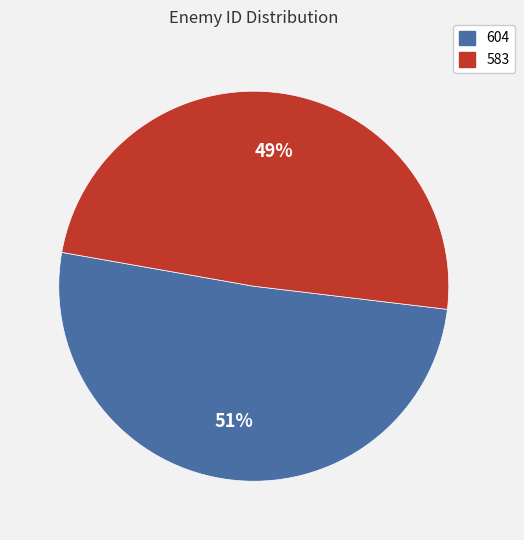

The 604 slice represents 51% of the pie. True or false?

True